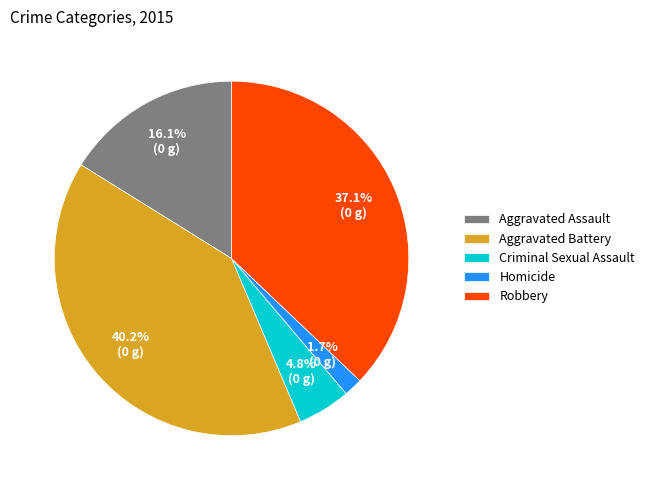

Is it true that Aggravated Assault is 6% of the pie?

False